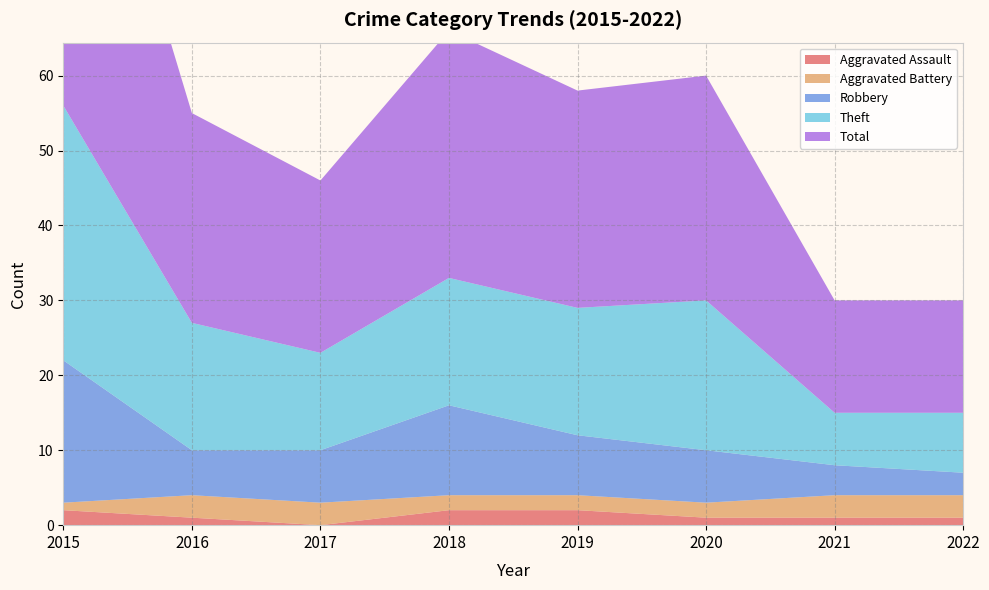

Reading left to right, what are all the values shown in this chart?

Aggravated Assault: 2015=2	2016=1	2017=0	2018=2	2019=2	2020=1	2021=1	2022=1
Aggravated Battery: 2015=1	2016=3	2017=3	2018=2	2019=2	2020=2	2021=3	2022=3
Robbery: 2015=19	2016=6	2017=7	2018=12	2019=8	2020=7	2021=4	2022=3
Theft: 2015=34	2016=17	2017=13	2018=17	2019=17	2020=20	2021=7	2022=8
Total: 2015=56	2016=28	2017=23	2018=33	2019=29	2020=30	2021=15	2022=15